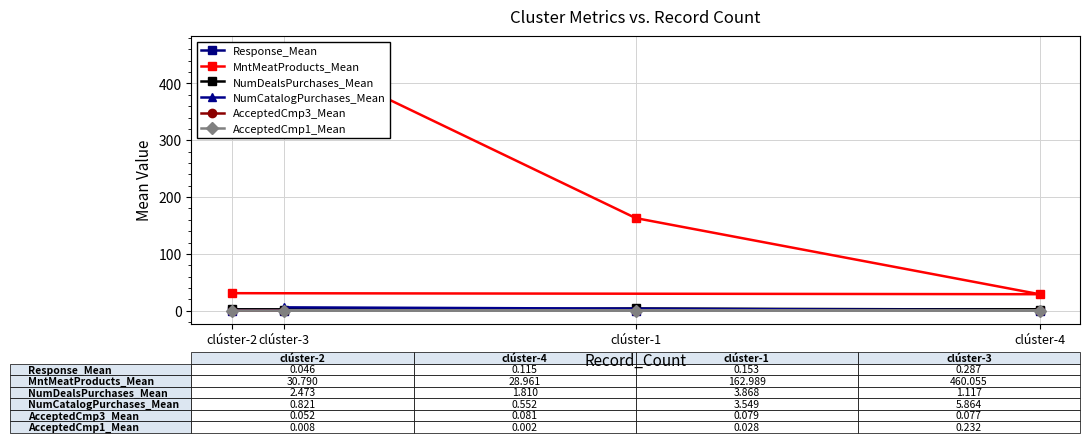

Reading left to right, extract all data points from this chart.

Response_Mean: clúster-2=0.0	clúster-4=0.1	clúster-1=0.2	clúster-3=0.3
MntMeatProducts_Mean: clúster-2=30.8	clúster-4=29.0	clúster-1=163.0	clúster-3=460.1
NumDealsPurchases_Mean: clúster-2=2.5	clúster-4=1.8	clúster-1=3.9	clúster-3=1.1
NumCatalogPurchases_Mean: clúster-2=0.8	clúster-4=0.6	clúster-1=3.5	clúster-3=5.9
AcceptedCmp3_Mean: clúster-2=0.1	clúster-4=0.1	clúster-1=0.1	clúster-3=0.1
AcceptedCmp1_Mean: clúster-2=0.0	clúster-4=0.0	clúster-1=0.0	clúster-3=0.2